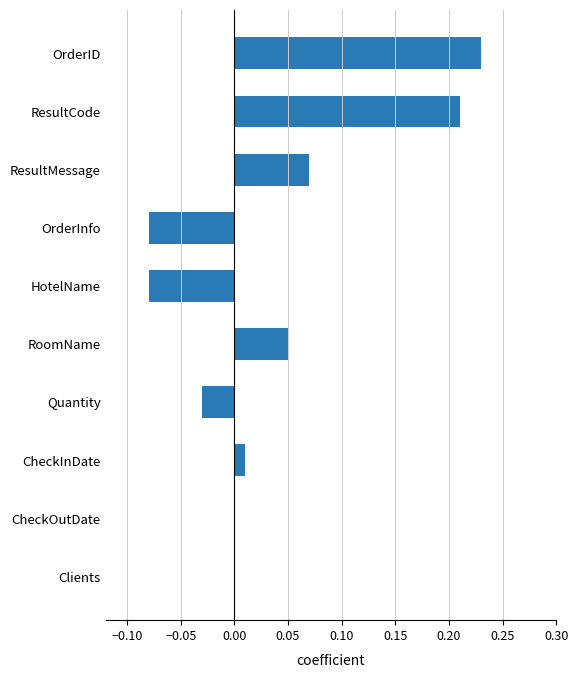

At which category does the chart reach its peak across all series?

OrderID